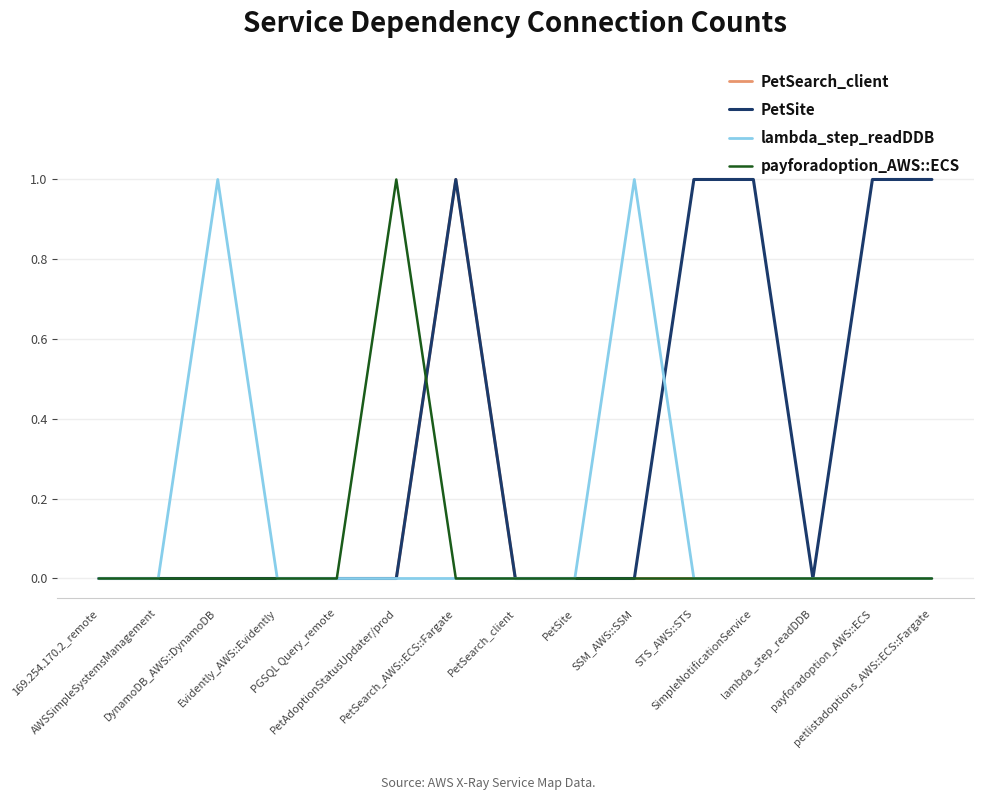

Which has a higher value, Evidently_AWS::Evidently or payforadoption_AWS::ECS?

Evidently_AWS::Evidently